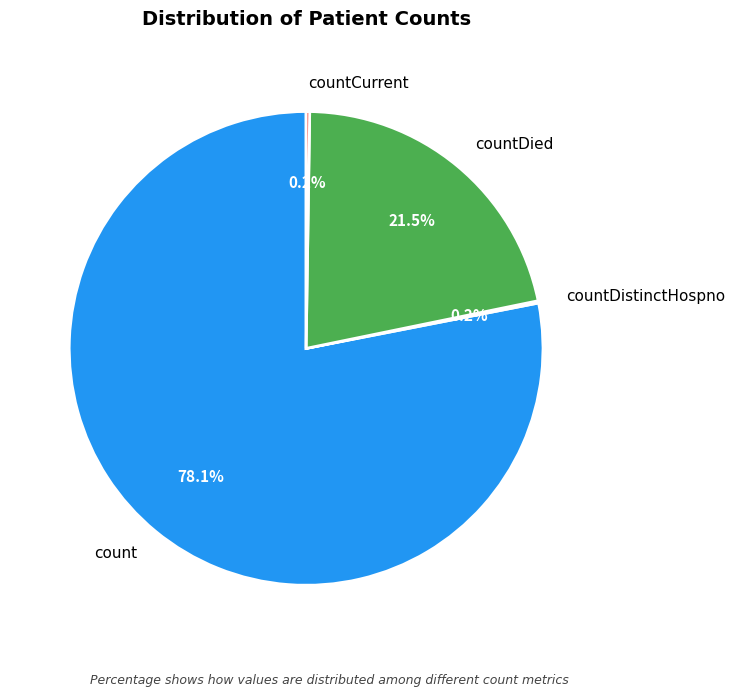

Which category has the biggest portion of the pie?

count